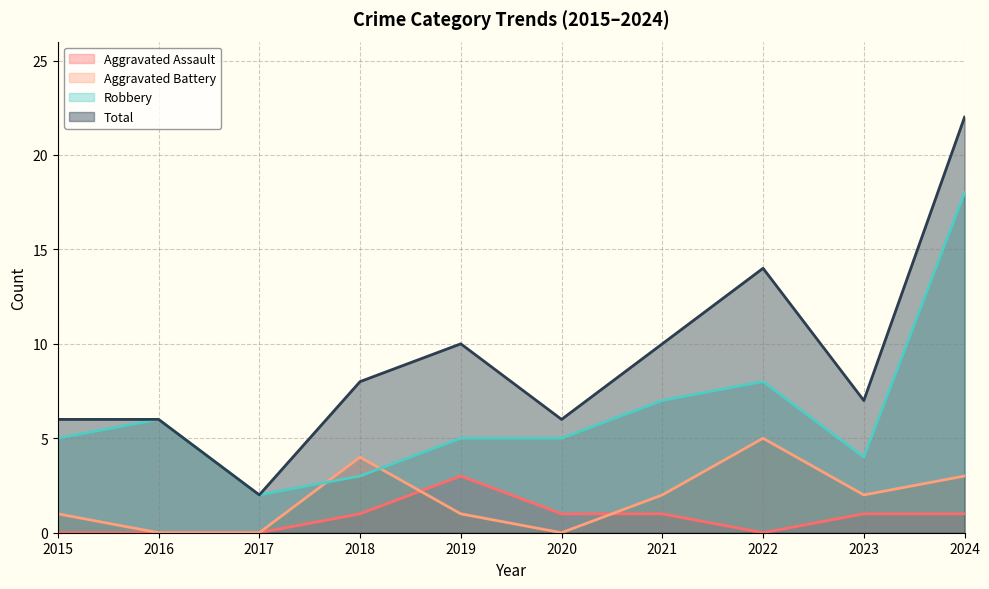

How many interior local peaks does the Robbery series have?

2